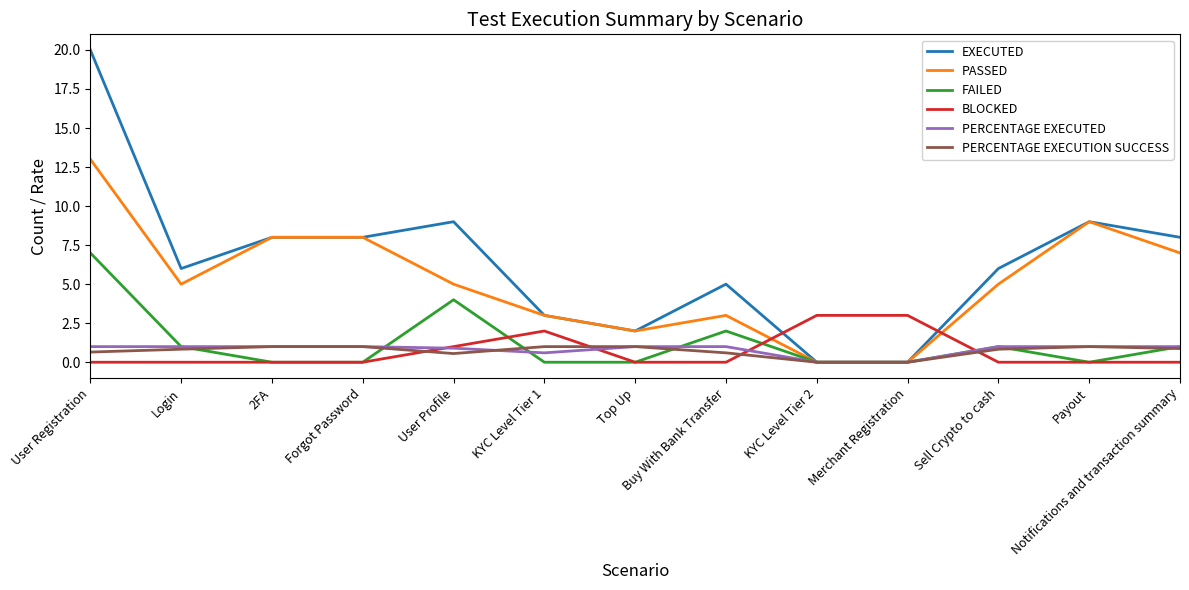

Which series has the widest spread of values?

EXECUTED